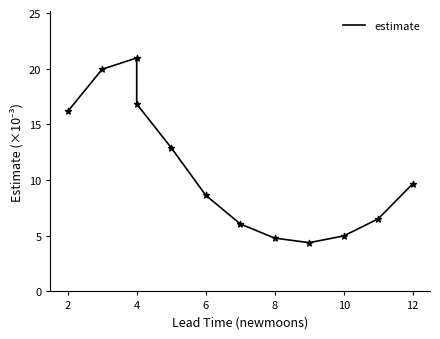

Between 10 and 8, which is larger?

10